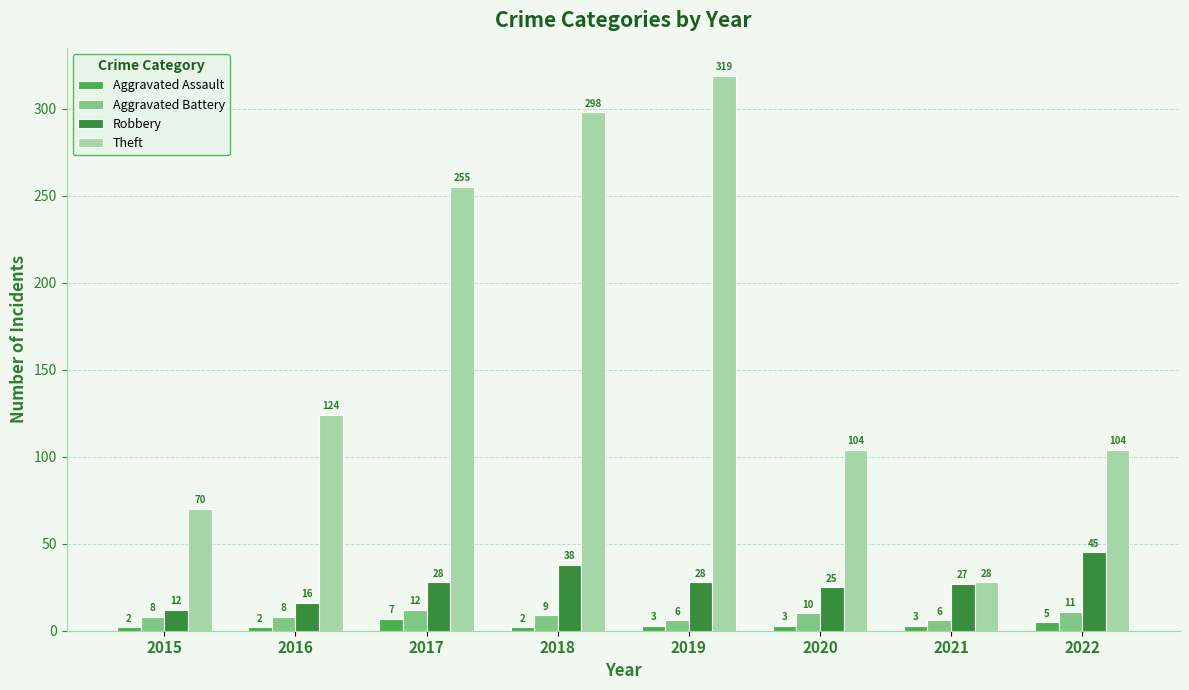

The Aggravated Battery series shows 11 at 2022. True or false?

True